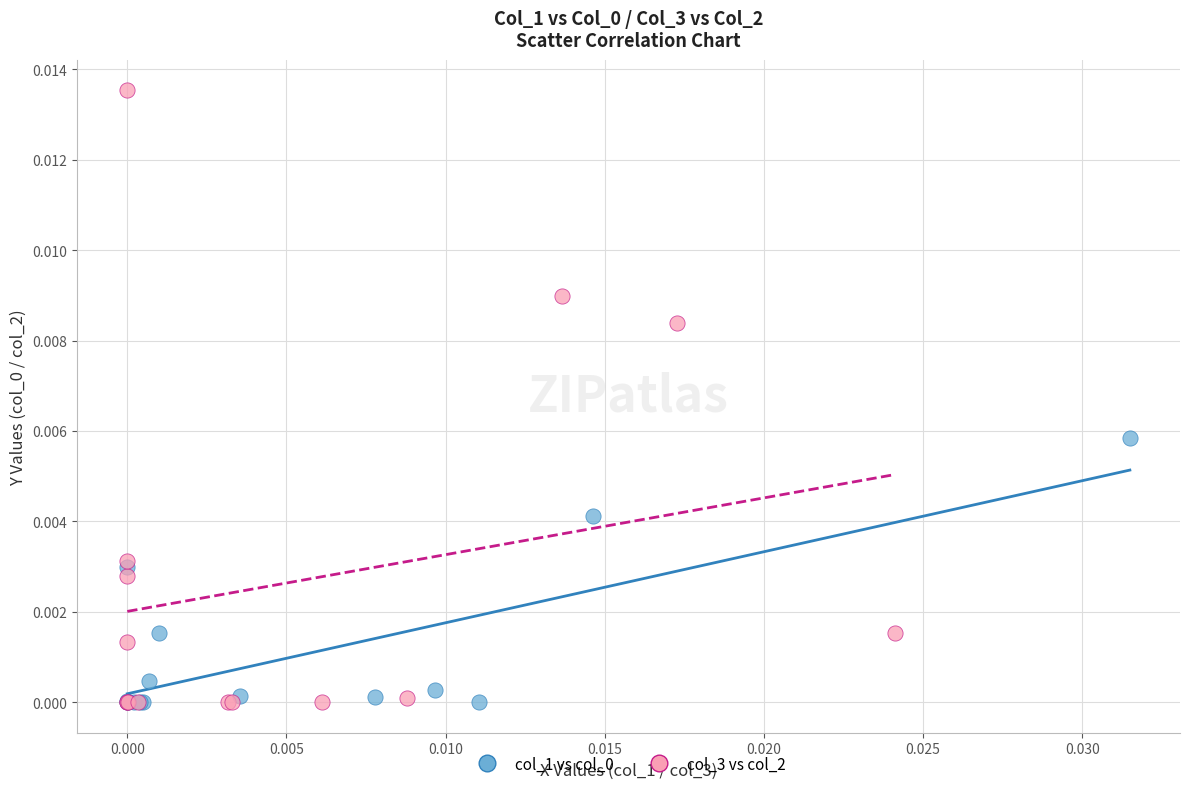

Which series has the widest spread of Y values?

col_3 vs col_2